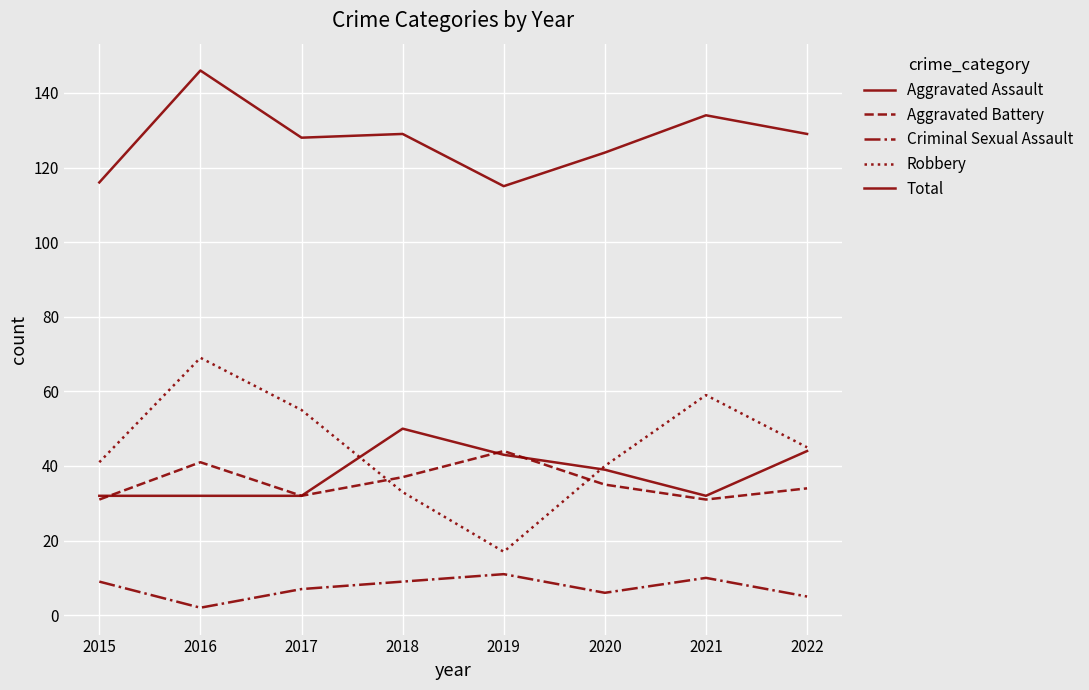

Reading right to left, transcribe all the data shown in this chart.

Aggravated Assault: 44	32	39	43	50	32	32	32
Aggravated Battery: 34	31	35	44	37	32	41	31
Criminal Sexual Assault: 5	10	6	11	9	7	2	9
Robbery: 45	59	40	17	33	55	69	41
Total: 129	134	124	115	129	128	146	116